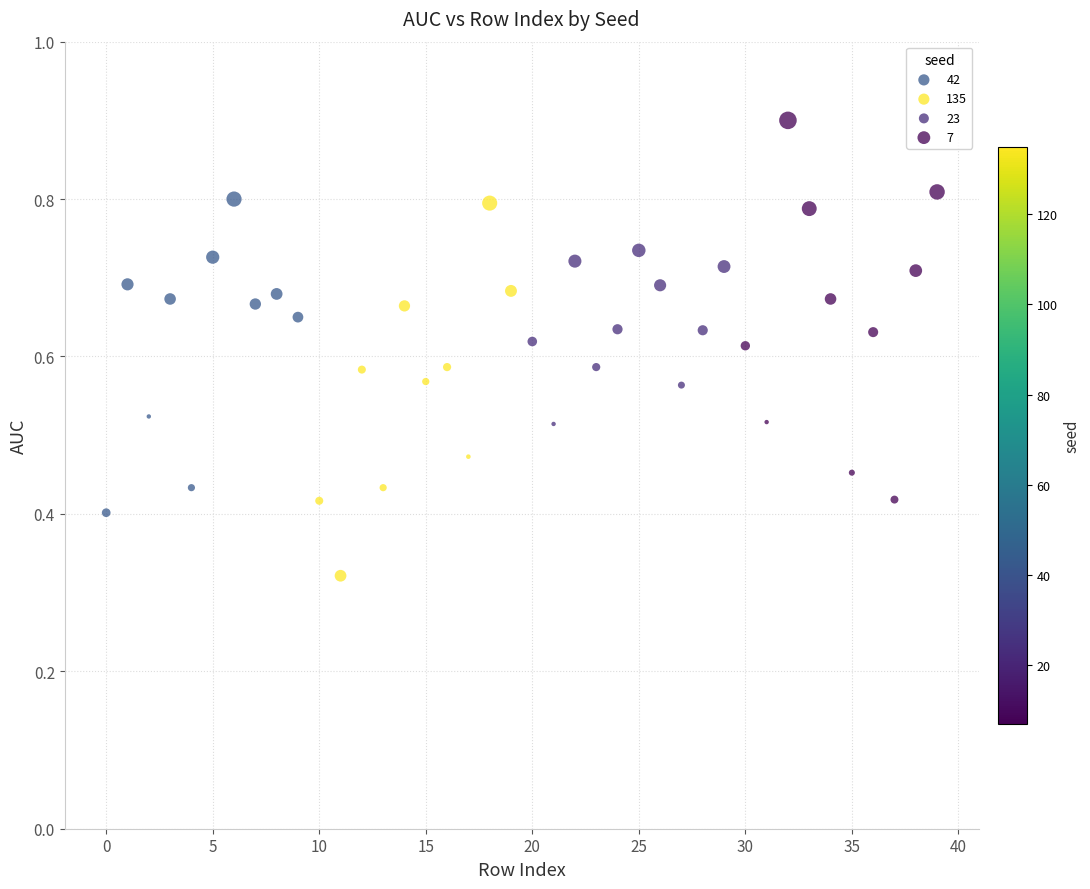

Which series reaches the minimum Y coordinate?

135